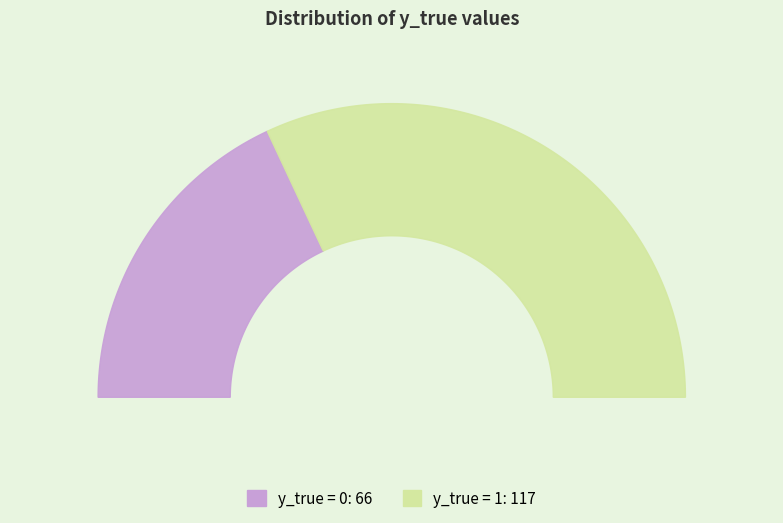

Is there a majority slice in this chart?

Yes